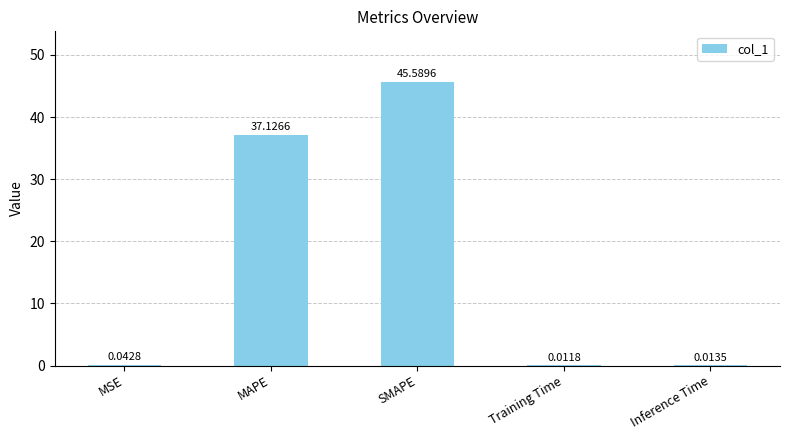

How many categories are shown in the chart?

5